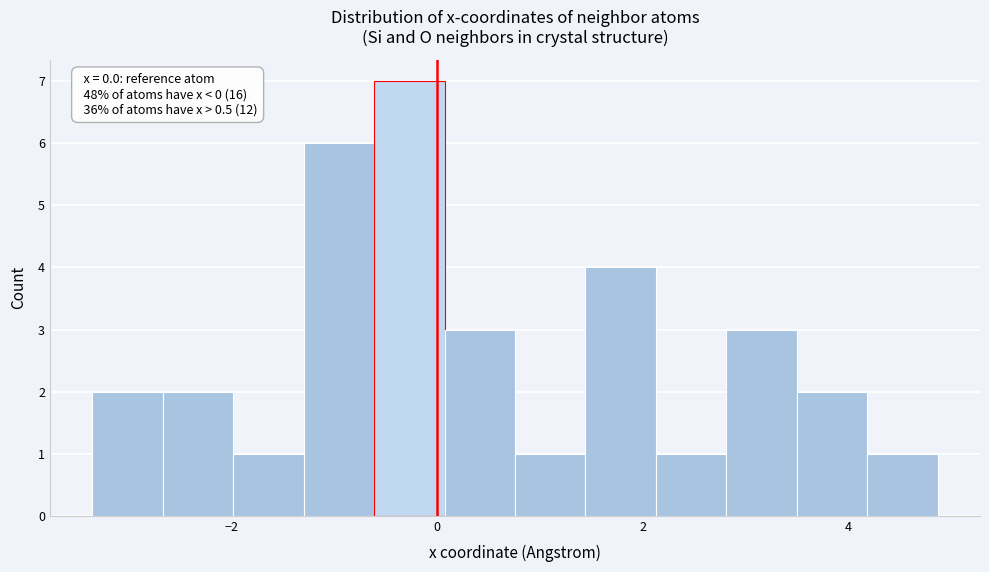

Around what value on the x-axis is the tallest bar? Give the approximate position of its centre, as read against the axis.

-0.2